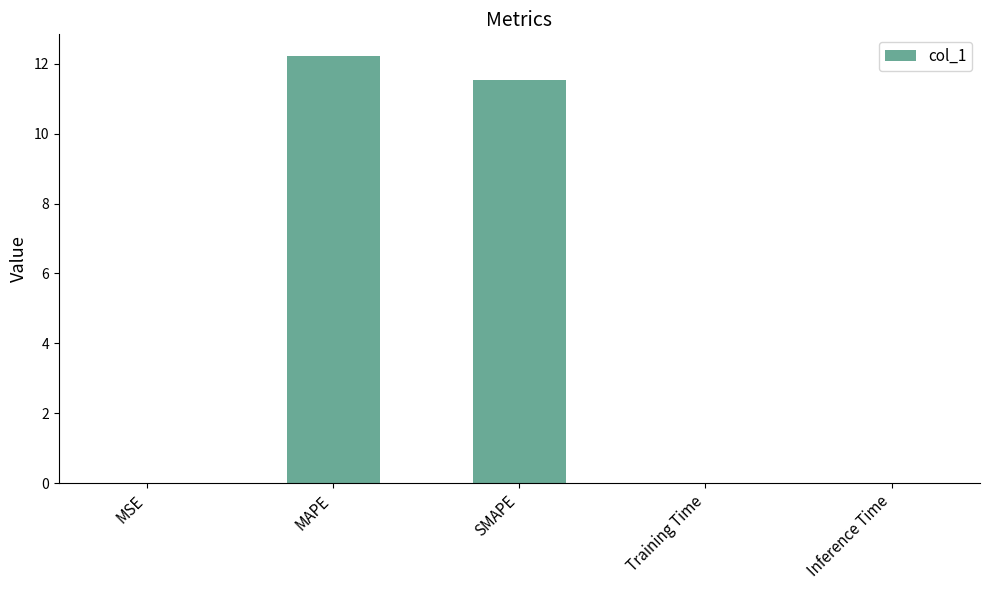

Which category has the highest value across all series?

MAPE